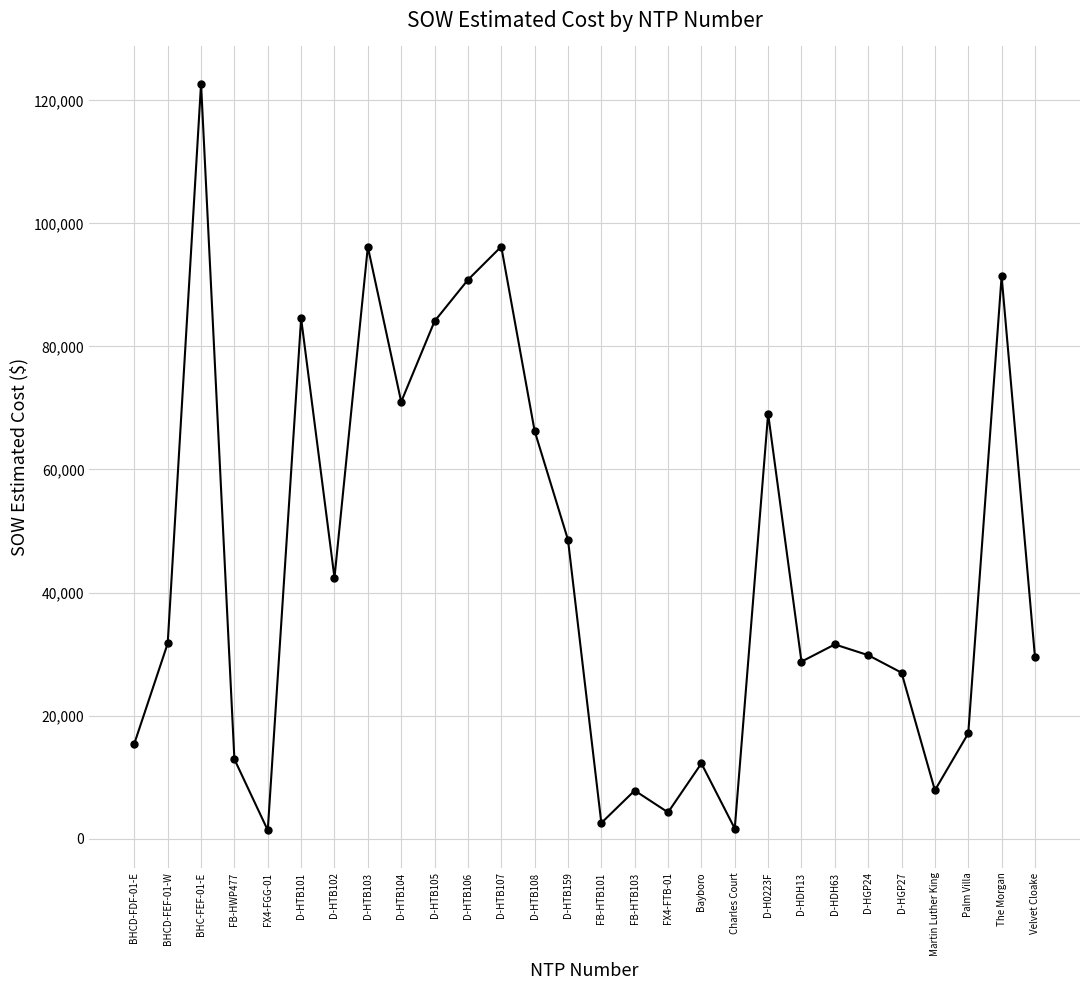

What is the sum of the values at BHCD-FDF-01-E and D-HTB108?

81708.4